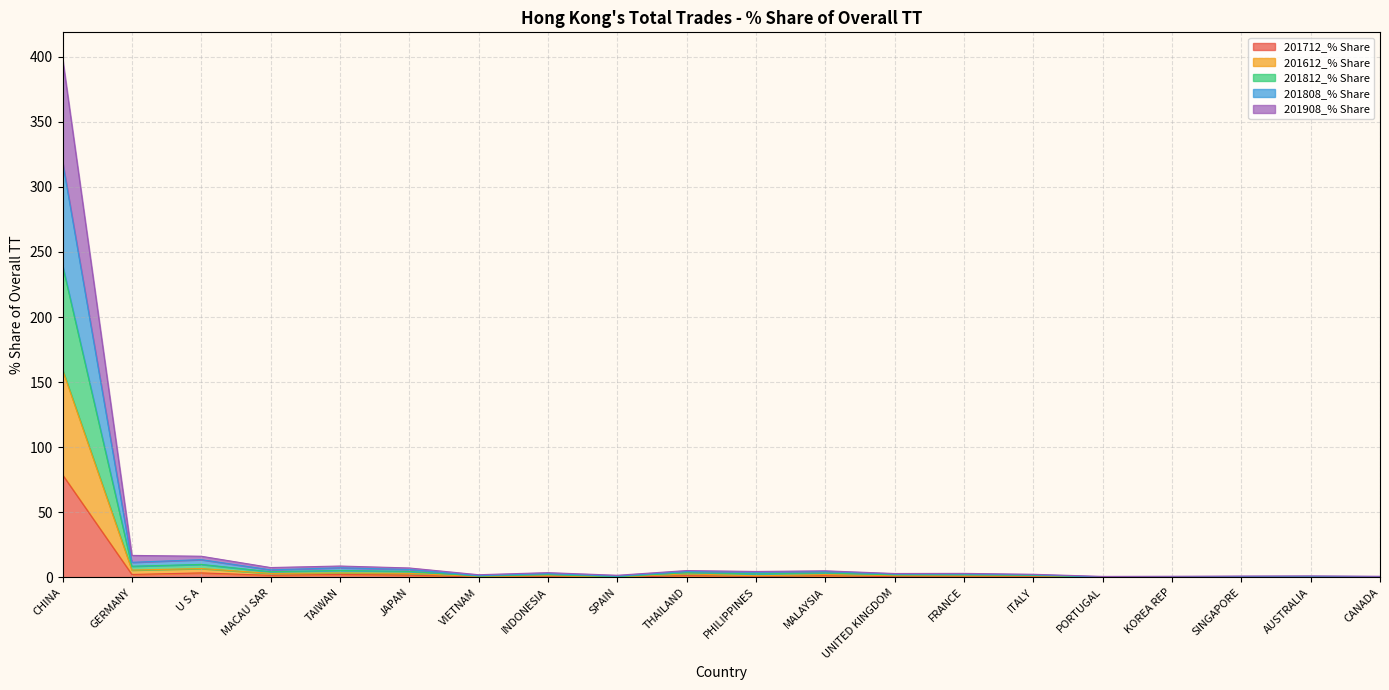

Which series has the largest total across all categories?

201908_% Share